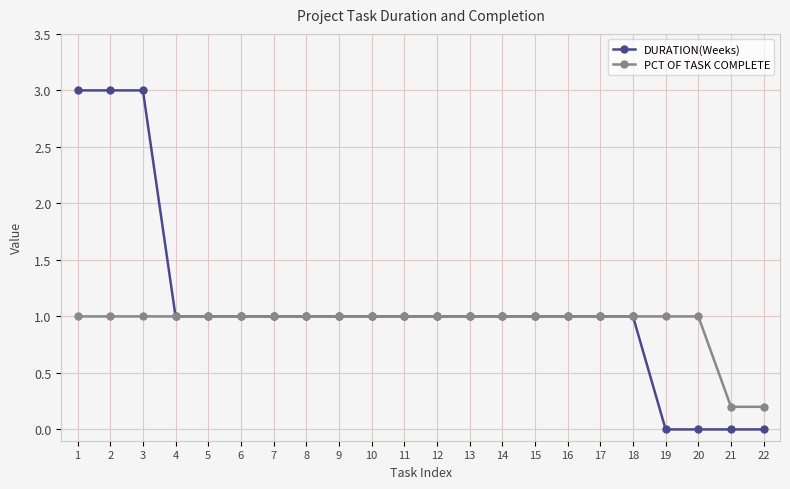

Reading left to right, list all the values displayed in this chart.

DURATION(Weeks): 3.0	3.0	3.0	1.0	1.0	1.0	1.0	1.0	1.0	1.0	1.0	1.0	1.0	1.0	1.0	1.0	1.0	1.0	0.0	0.0	0.0	0.0
PCT OF TASK COMPLETE: 1.0	1.0	1.0	1.0	1.0	1.0	1.0	1.0	1.0	1.0	1.0	1.0	1.0	1.0	1.0	1.0	1.0	1.0	1.0	1.0	0.2	0.2